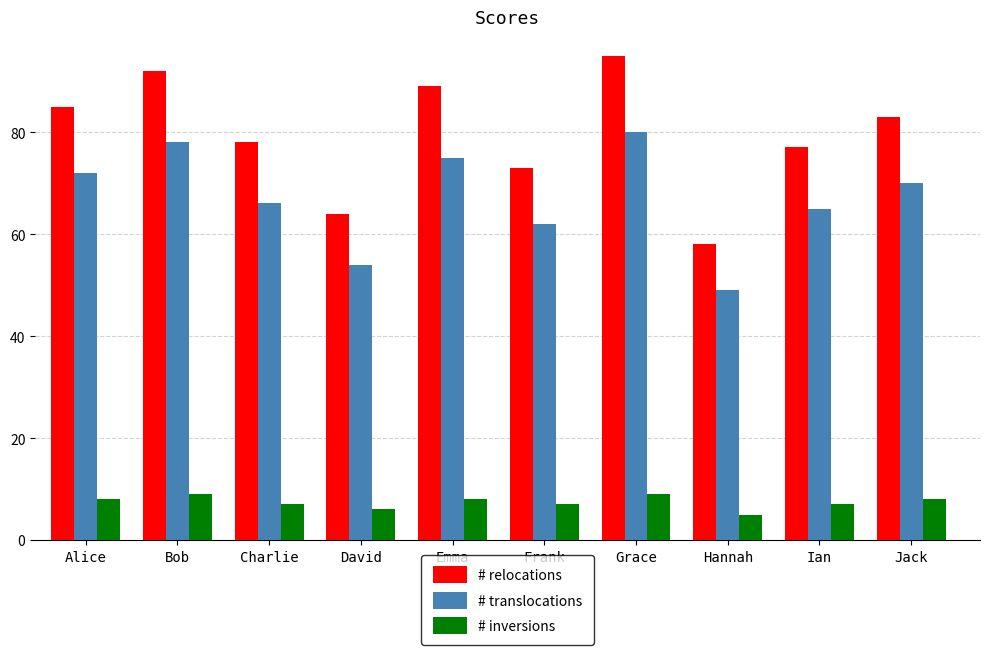

Is it true that # translocations equals 43 at Ian?

False